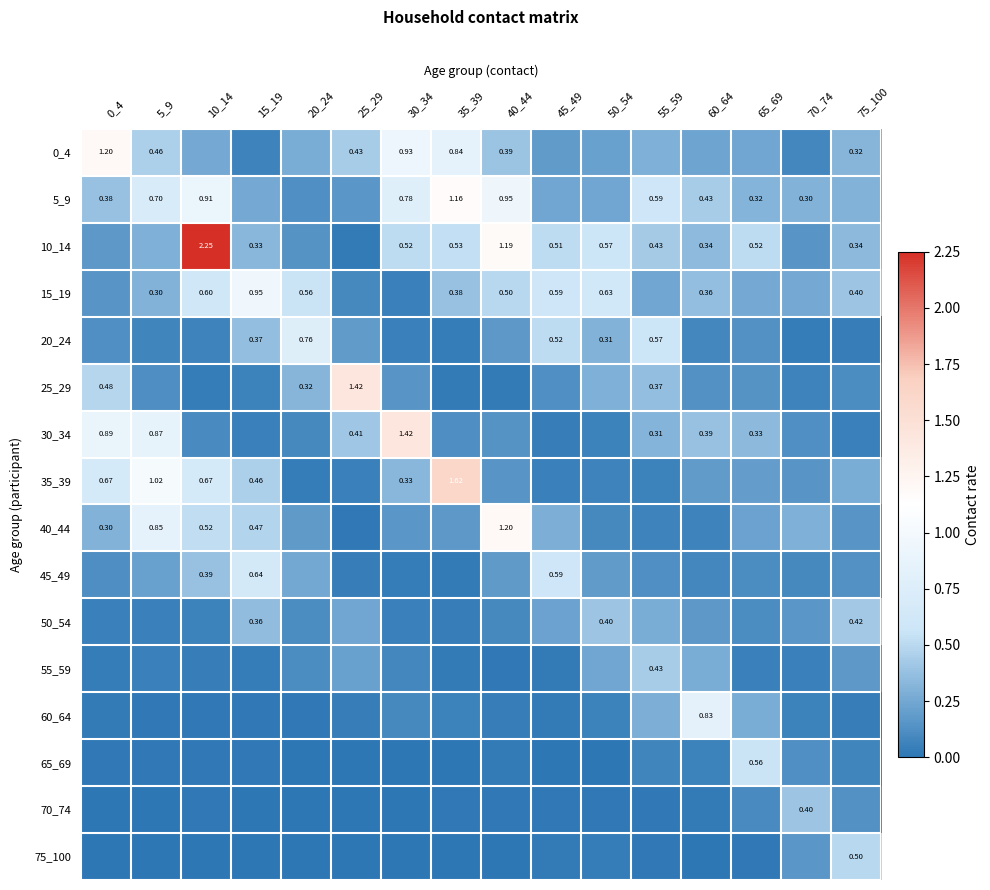

The 40_44 series shows 0.2 at 75_100. True or false?

True